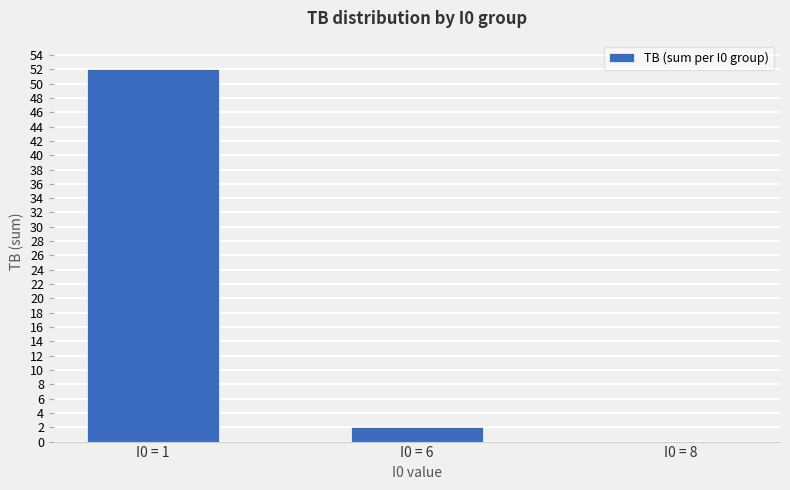

What is the greatest value displayed?

52